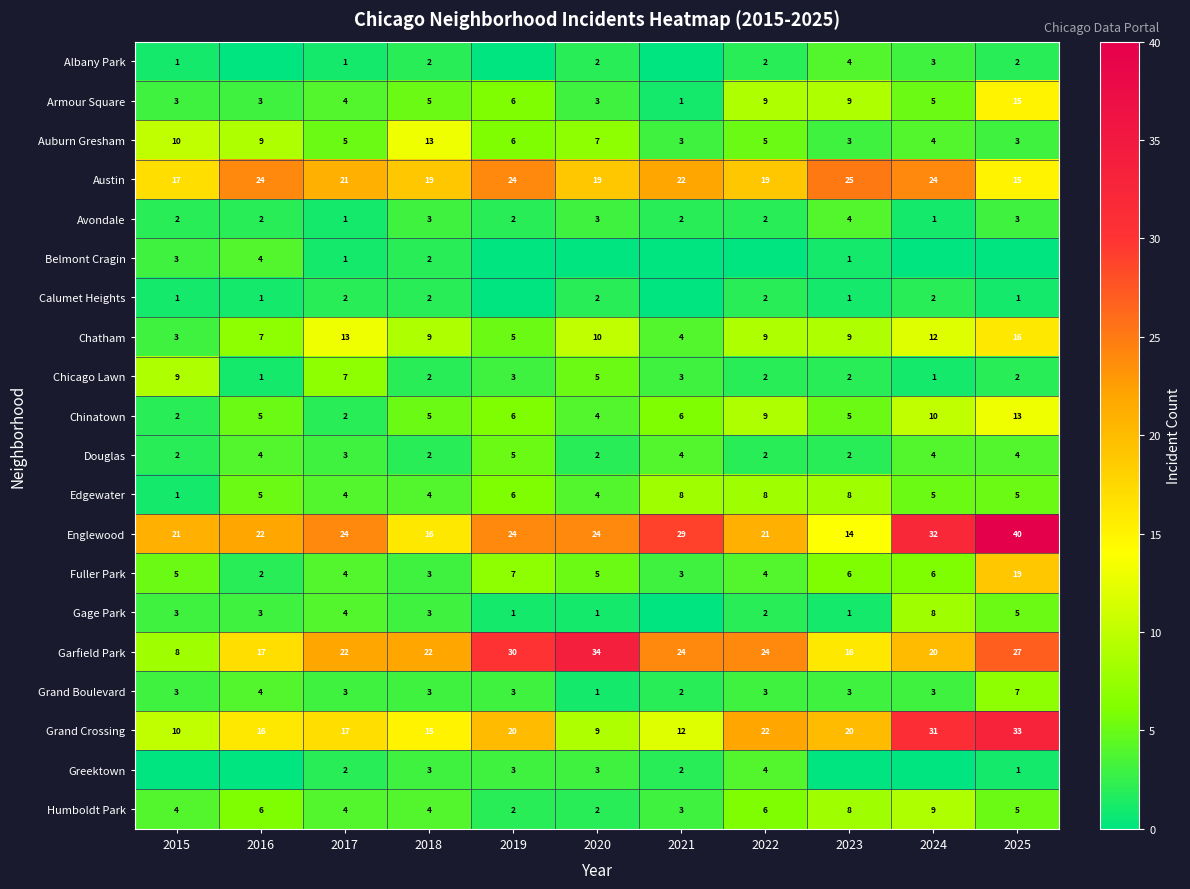

What is the maximum value for Edgewater?

8